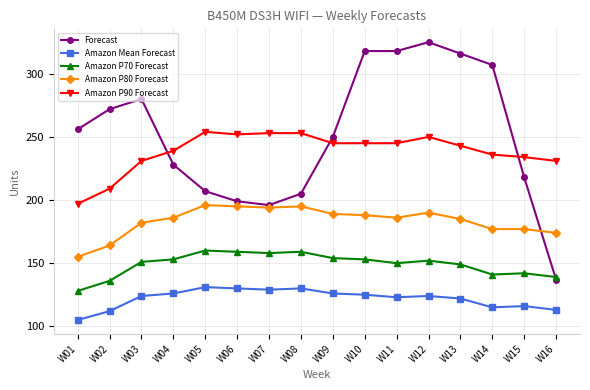

List the series in order of their peak value, highest first.

Forecast, Amazon P90 Forecast, Amazon P80 Forecast, Amazon P70 Forecast, Amazon Mean Forecast